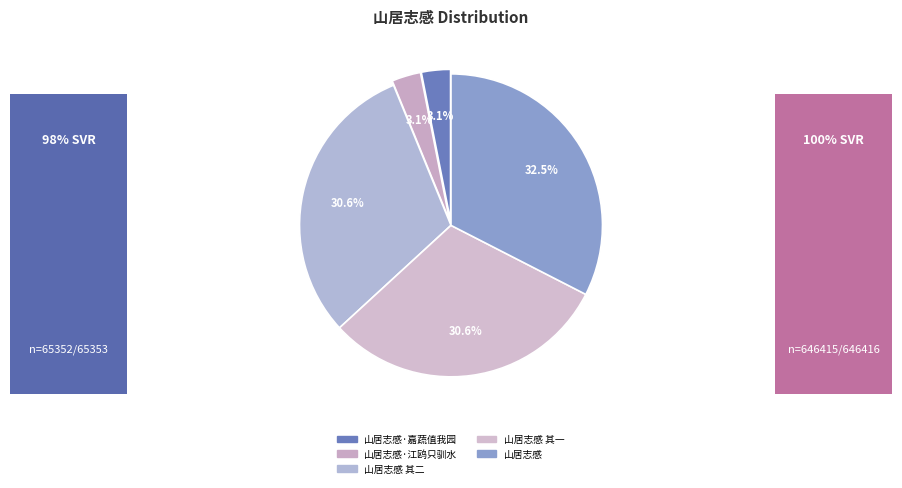

Count the number of slices in the pie.

5